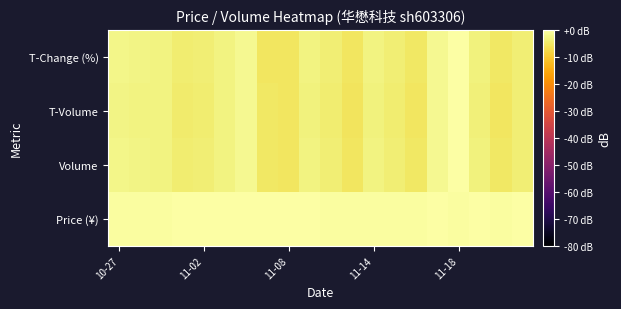

How many data points does each series have?

20